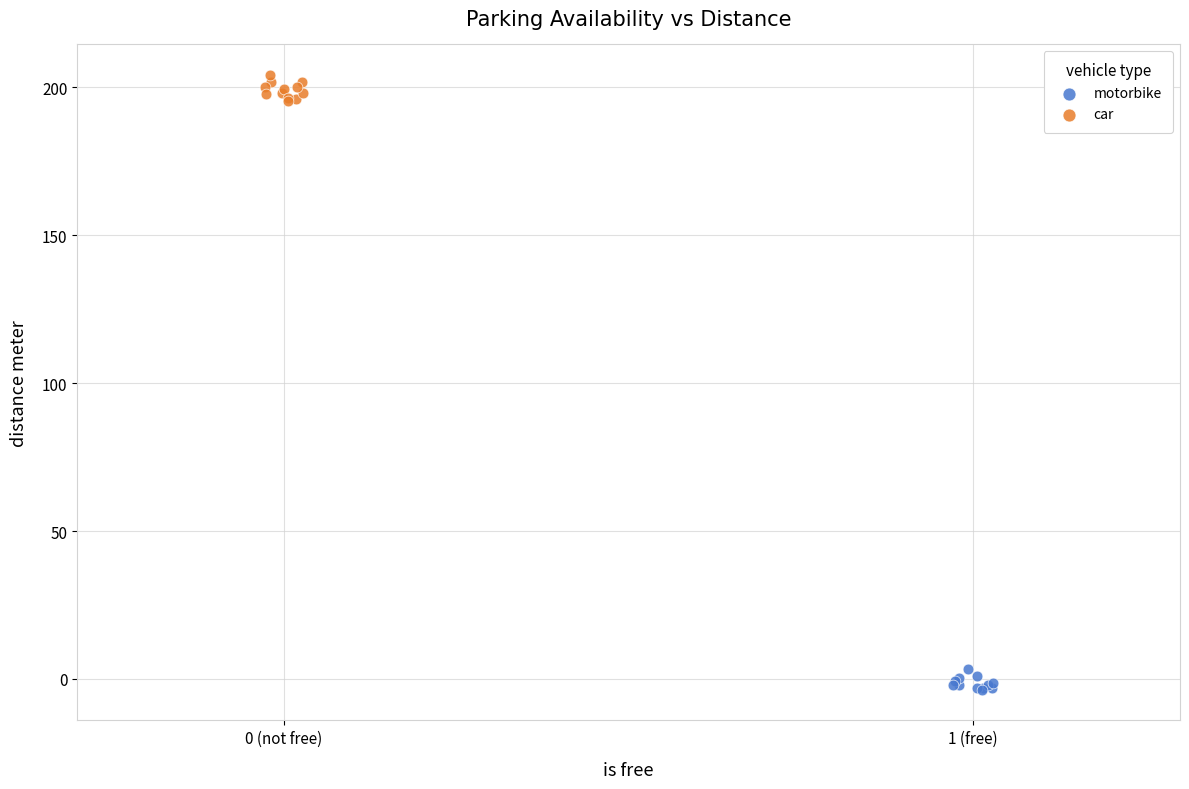

Which series contains the highest Y value?

car